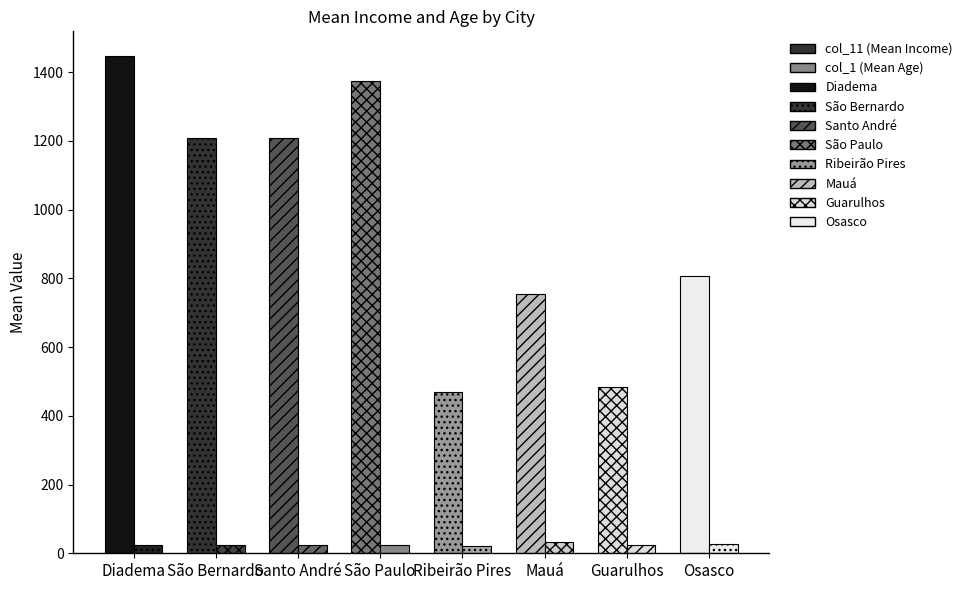

Reading right to left, transcribe all the data shown in this chart.

col_11 (Mean Income): 806.0	484.0	755.5	469.2	1374.2	1207.0	1206.6	1446.0
col_1 (Mean Age): 28.0	23.5	32.2	22.2	22.8	23.9	25.1	24.0